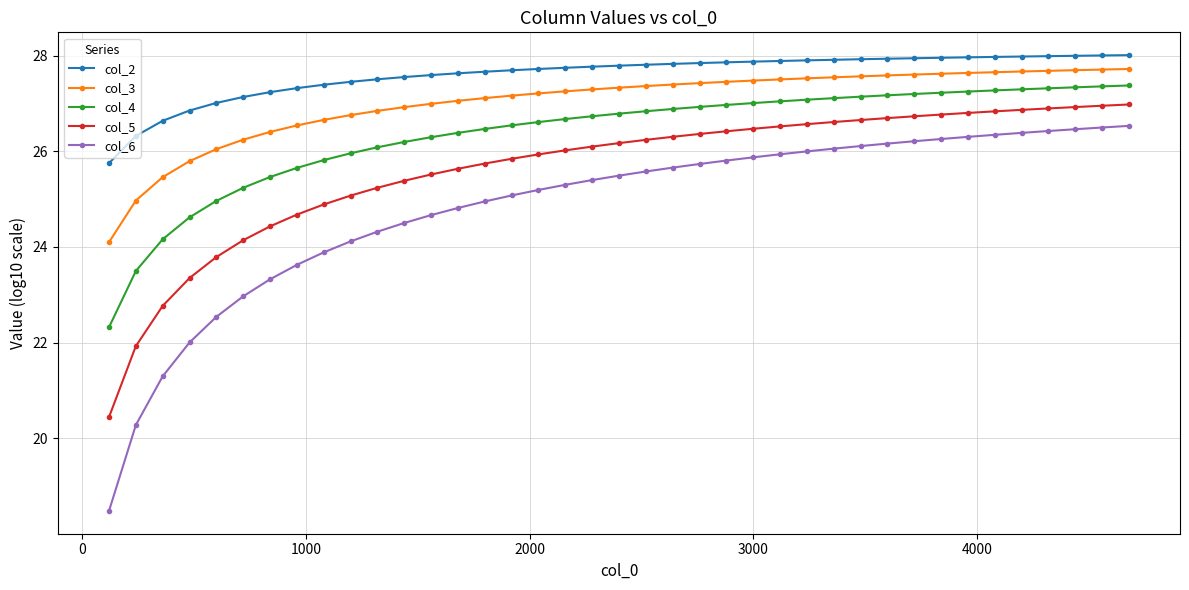

What is the difference between the maximum and minimum values in the col_6 series?

8.0